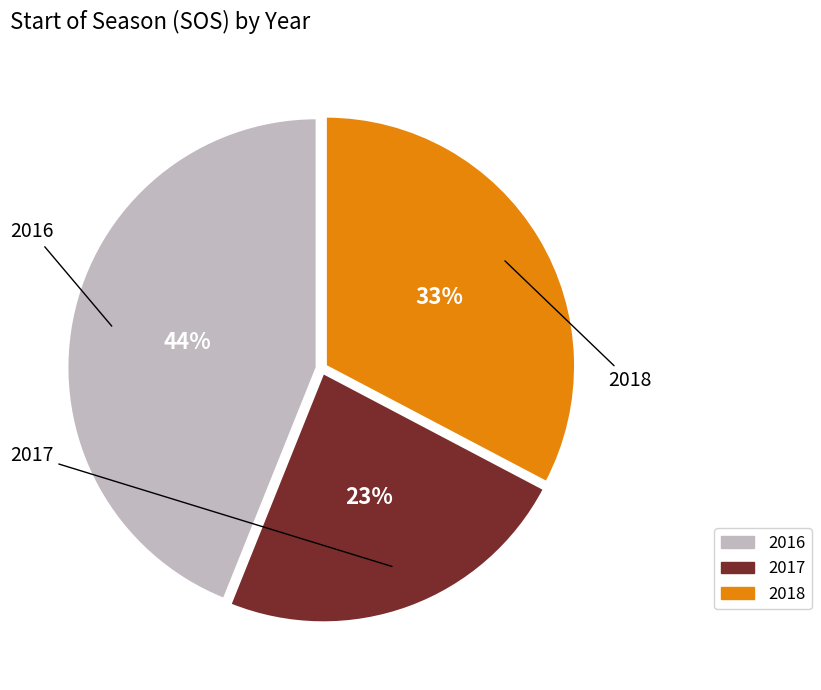

Which slice is the smallest?

2017